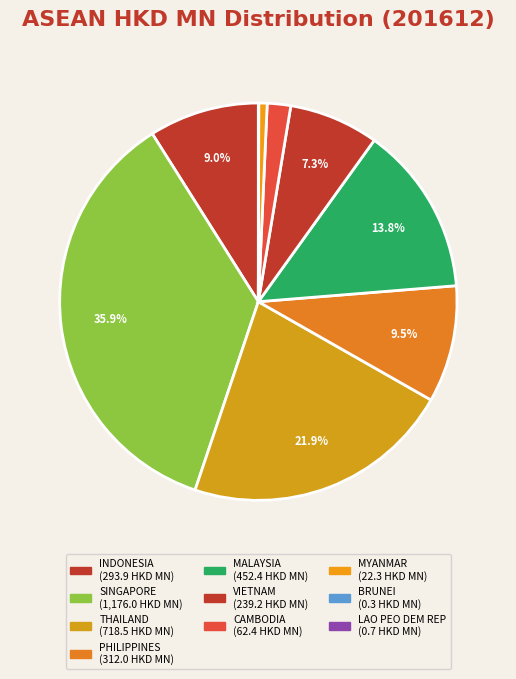

Rank the categories by value from highest to lowest.

SINGAPORE, THAILAND, MALAYSIA, PHILIPPINES, INDONESIA, VIETNAM, CAMBODIA, MYANMAR, LAO PEO DEM REP, BRUNEI